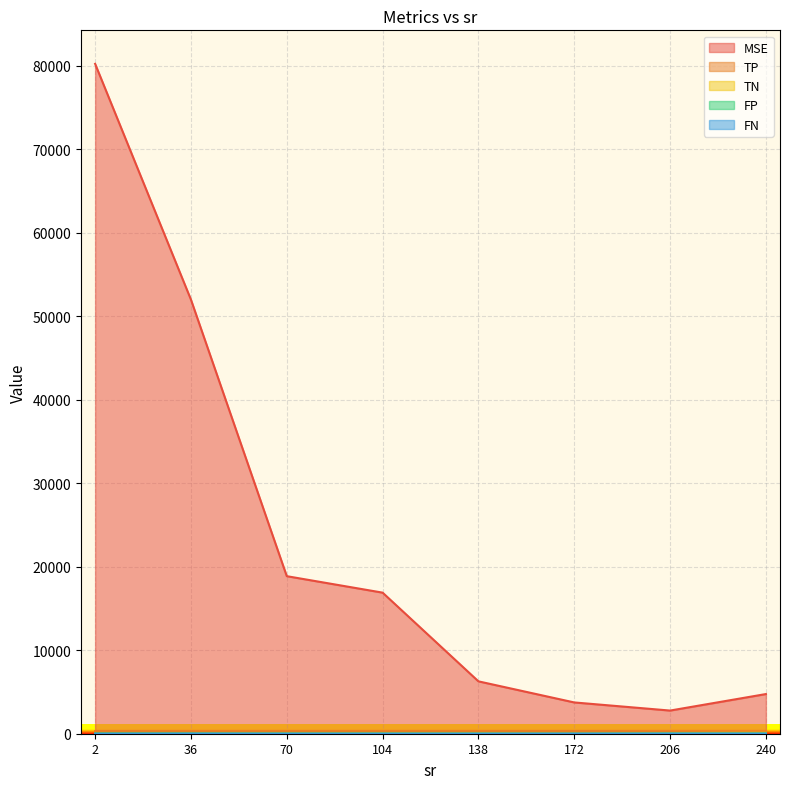

What is the difference between the MSE values at 2 and 70?

61347.6